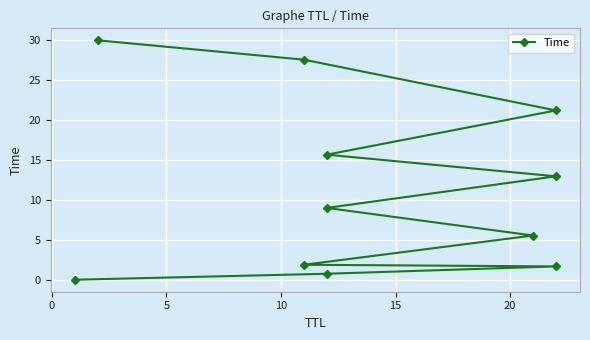

What is the sum of all values?

126.3